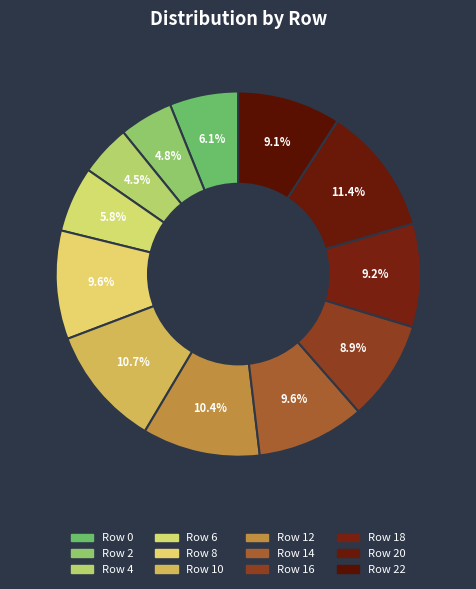

Count the number of slices in the pie.

12